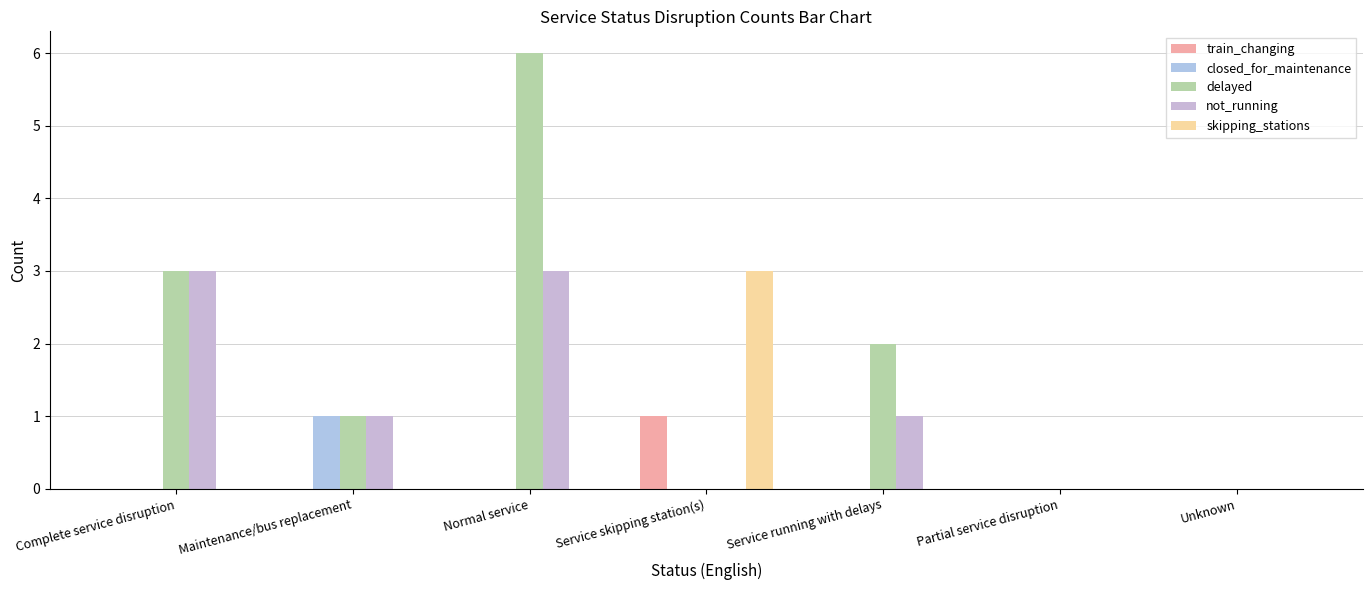

Which category has the lowest value in the train_changing series?

Complete service disruption